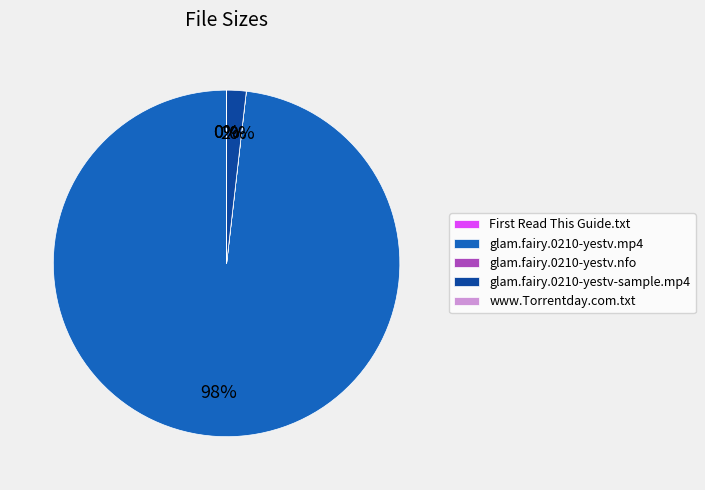

Which slice is the largest?

glam.fairy.0210-yestv.mp4